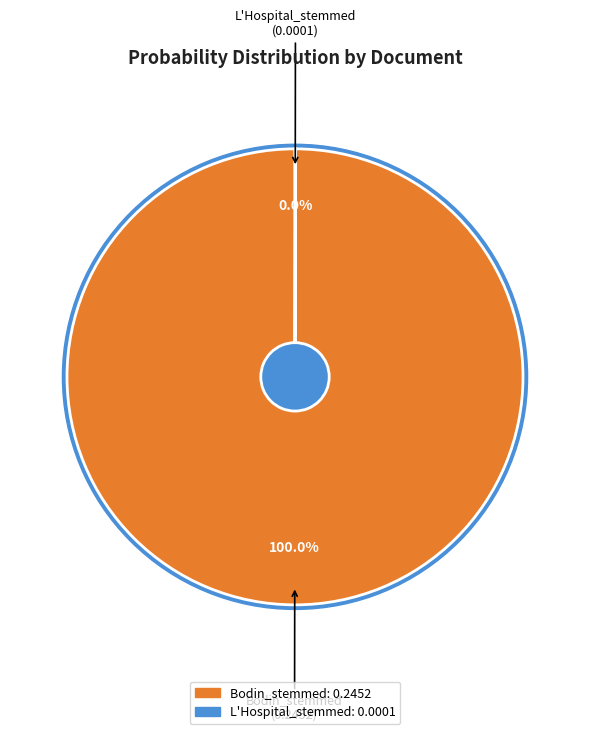

How many segments does this pie chart have?

2